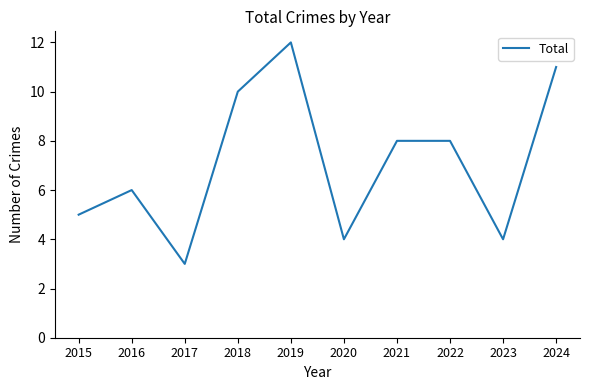

Reading left to right, transcribe all the data shown in this chart.

2015=5	2016=6	2017=3	2018=10	2019=12	2020=4	2021=8	2022=8	2023=4	2024=11